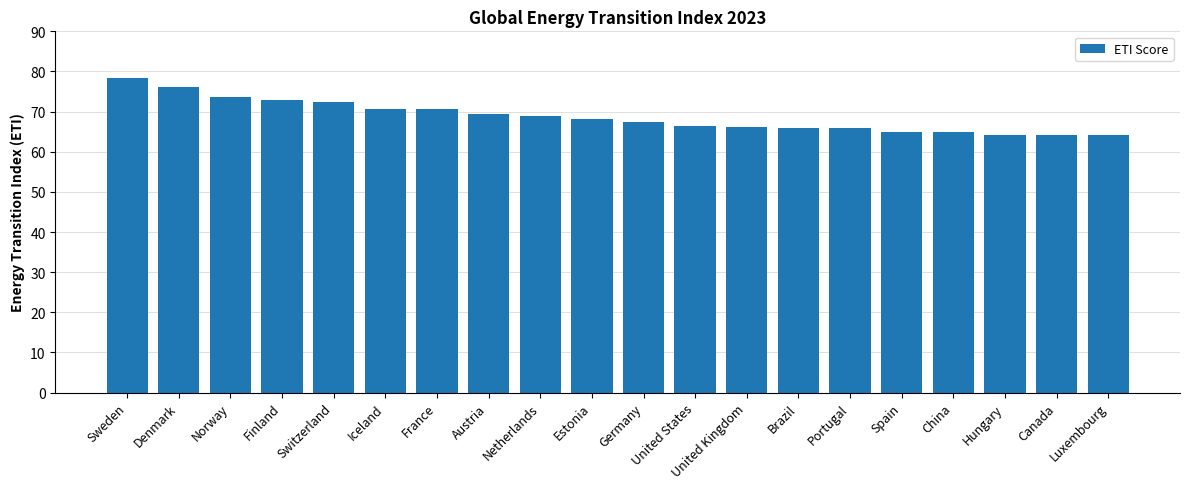

Approximately how many times larger is the value at Iceland compared to Luxembourg?

1.1